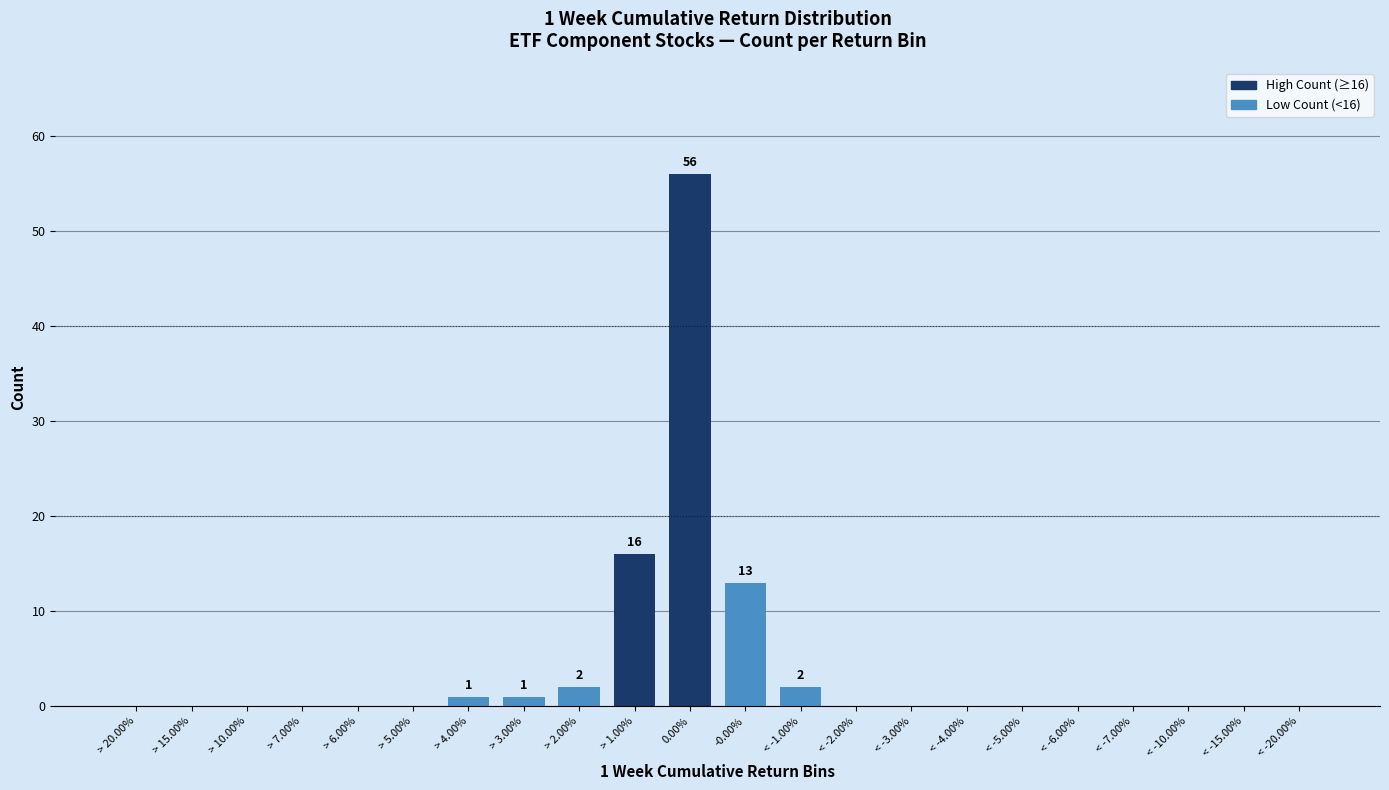

Reading left to right, extract all data points from this chart.

> 20.00%=0	> 15.00%=0	> 10.00%=0	> 7.00%=0	> 6.00%=0	> 5.00%=0	> 4.00%=1	> 3.00%=1	> 2.00%=2	> 1.00%=16	0.00%=56	-0.00%=13	< -1.00%=2	< -2.00%=0	< -3.00%=0	< -4.00%=0	< -5.00%=0	< -6.00%=0	< -7.00%=0	< -10.00%=0	< -15.00%=0	< -20.00%=0